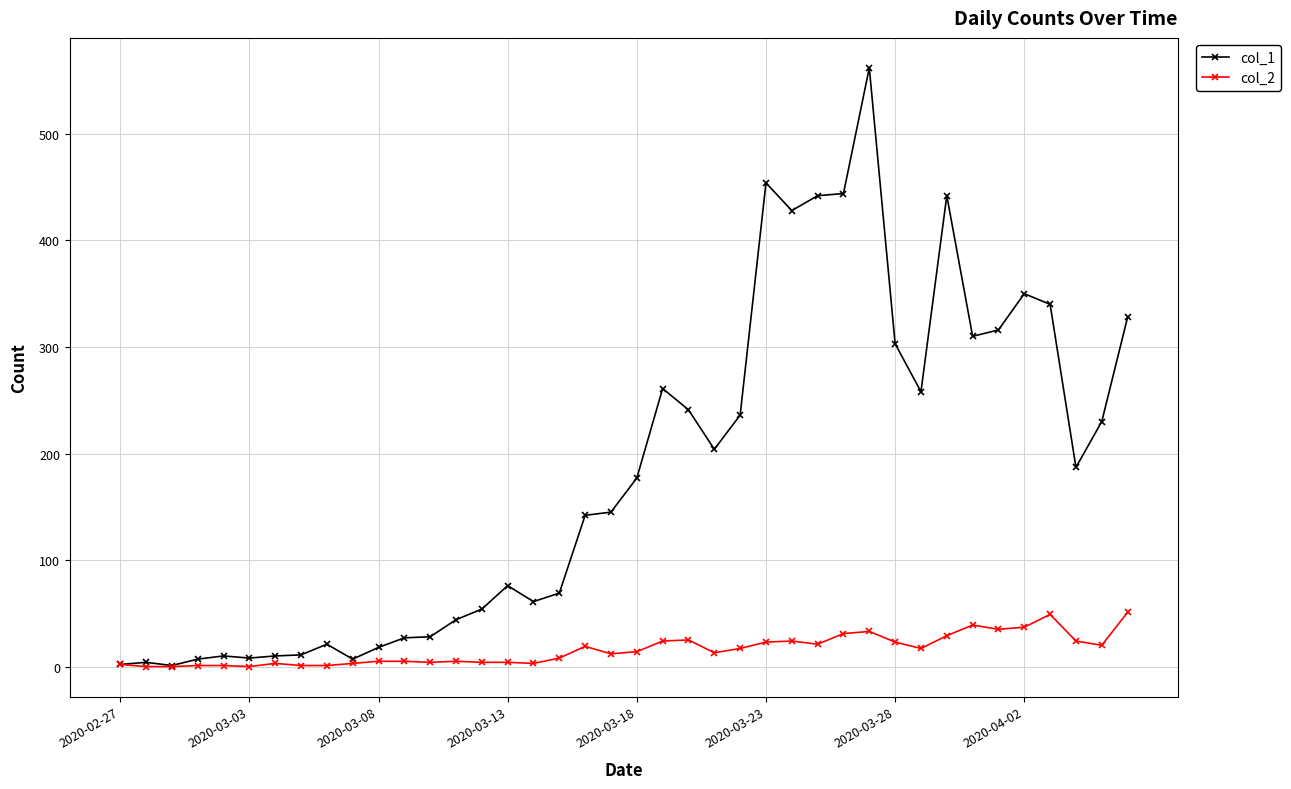

True or false: col_1 has more than 1 points higher than both neighbors.

True